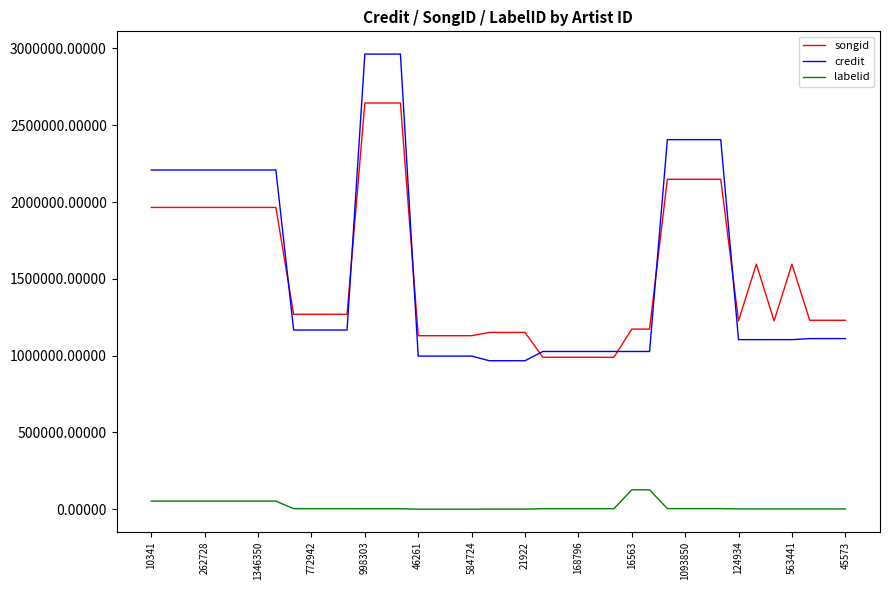

Which series has the widest spread of values?

credit